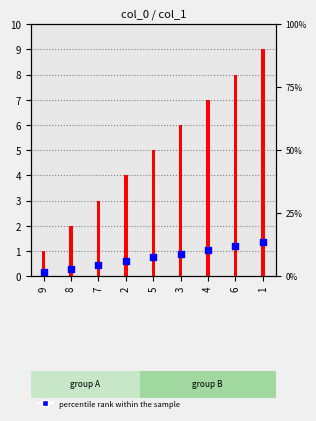

Which series has the largest total across all categories?

col_1